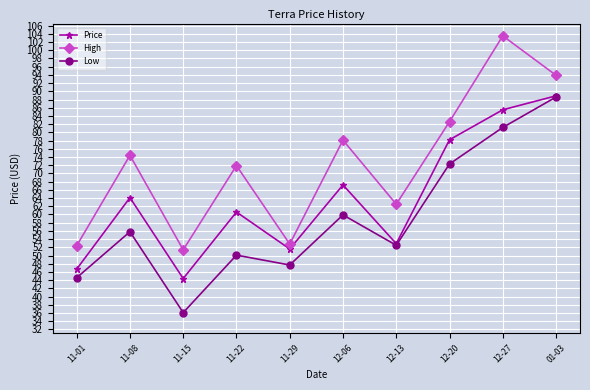

Reading right to left, extract all data points from this chart.

Price: 88.9	85.5	78.2	52.9	67.2	51.6	60.6	44.4	64.1	46.7
High: 93.9	103.5	82.6	62.5	78.1	52.8	71.9	51.4	74.4	52.4
Low: 88.6	81.2	72.3	52.5	59.9	47.7	50.1	36.1	55.8	44.6